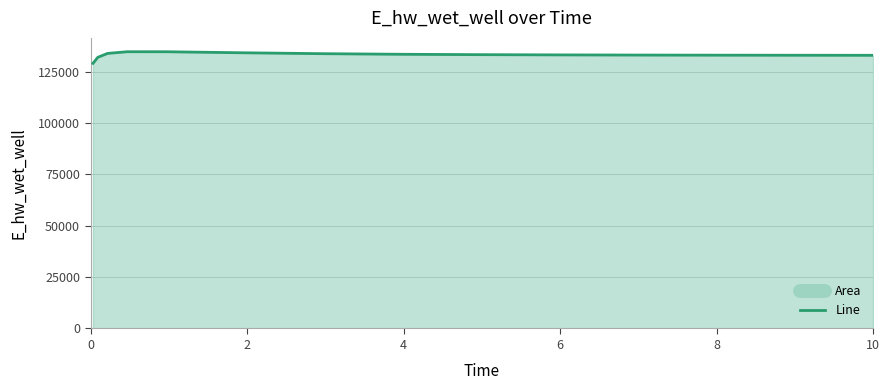

What is the value of the 4th point from the left?

134775.3